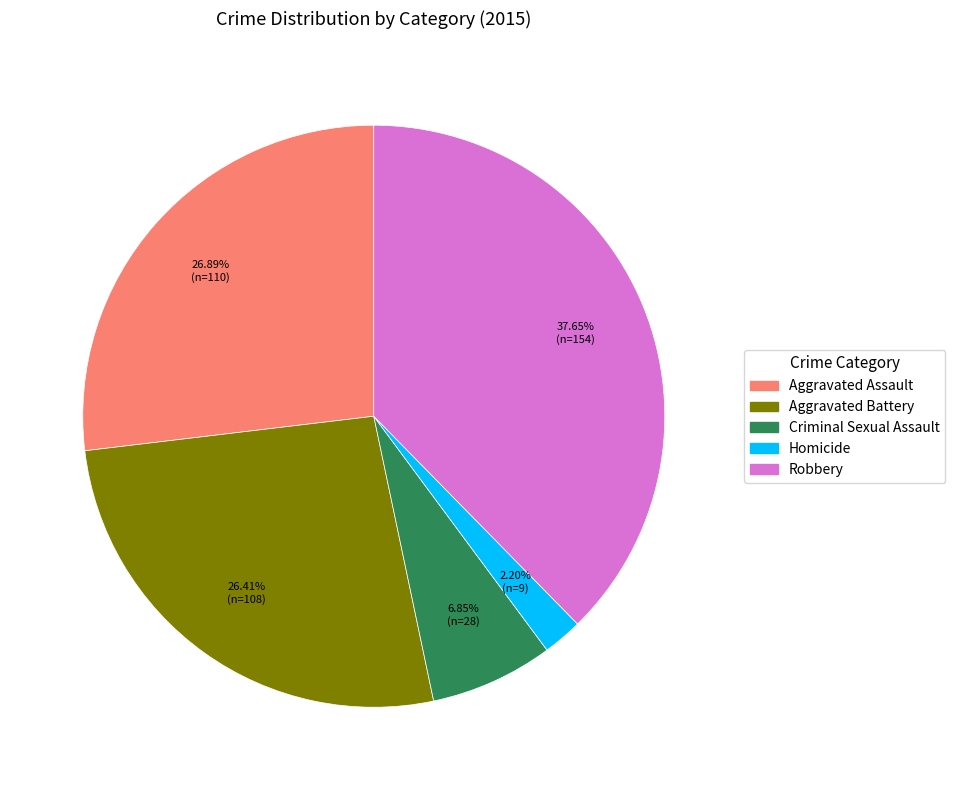

To the nearest percent, what percentage of the pie is Robbery?

38%